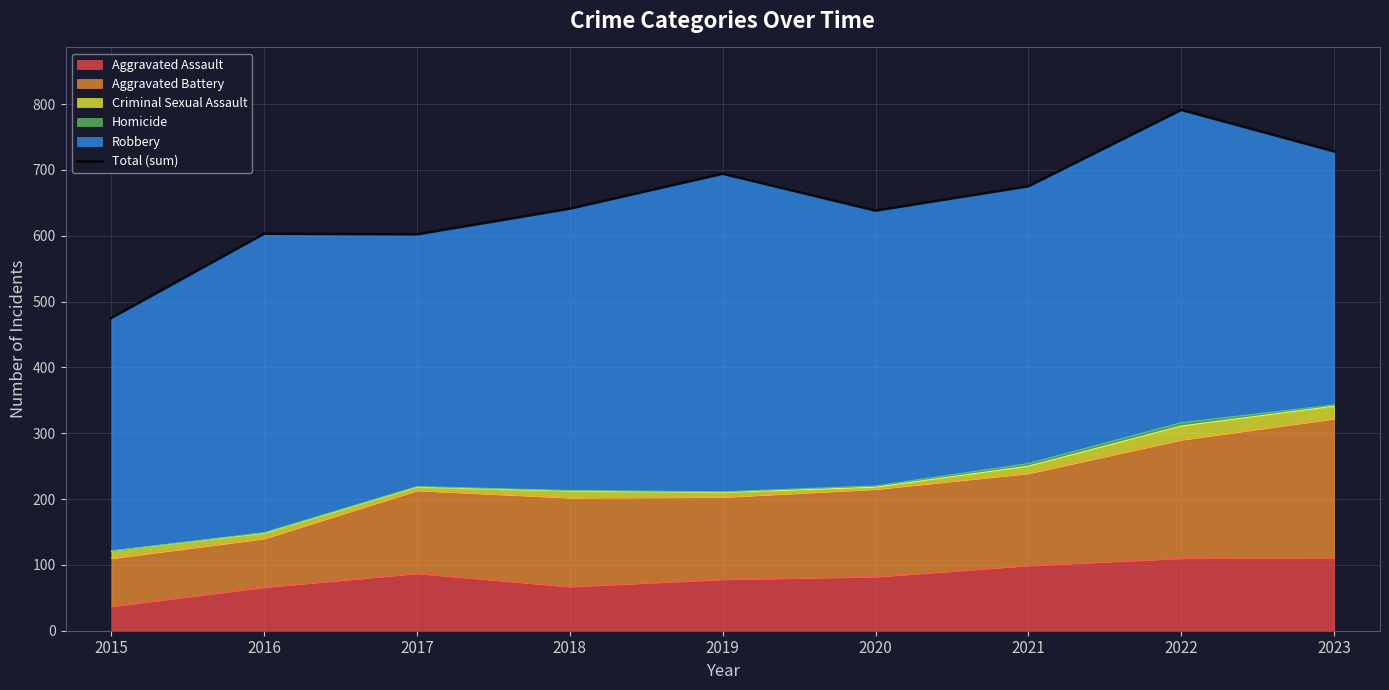

Reading right to left, what are all the values shown in this chart?

728	791	675	638	694	641	602	603	475